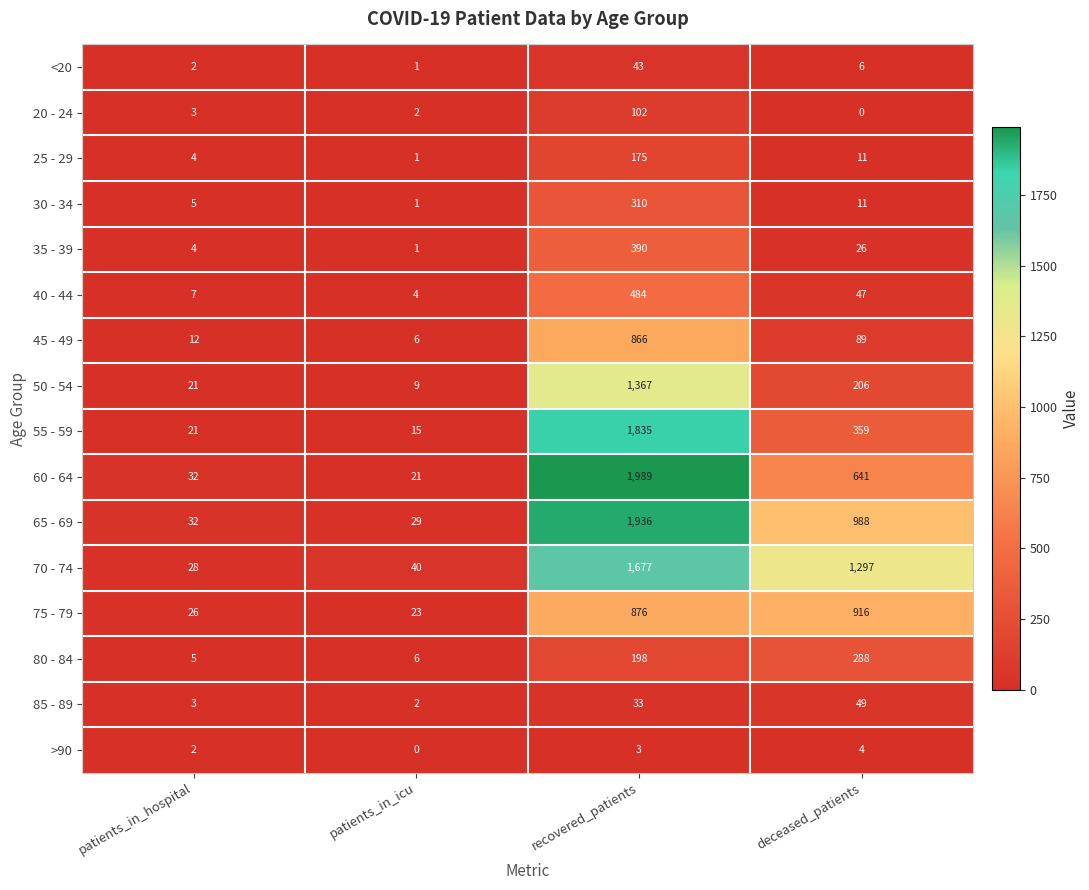

What is the highest value of the 65 - 69 series?

1936